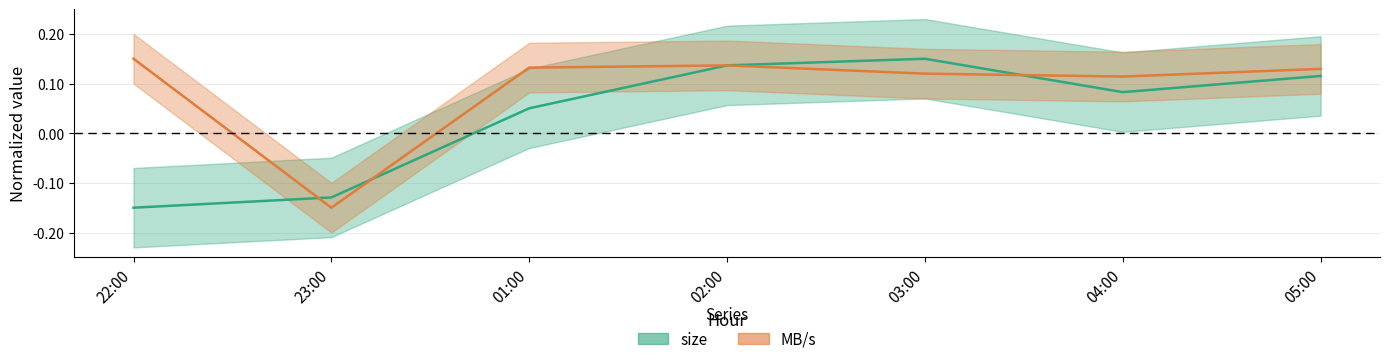

What position from the left is 04:00?

6